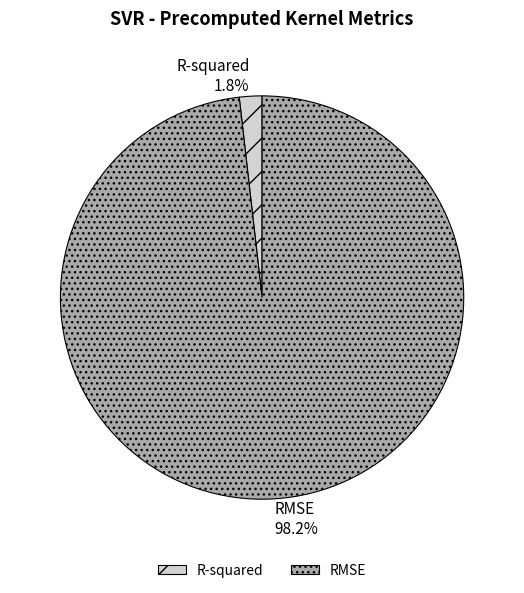

Which category accounts for the majority?

RMSE